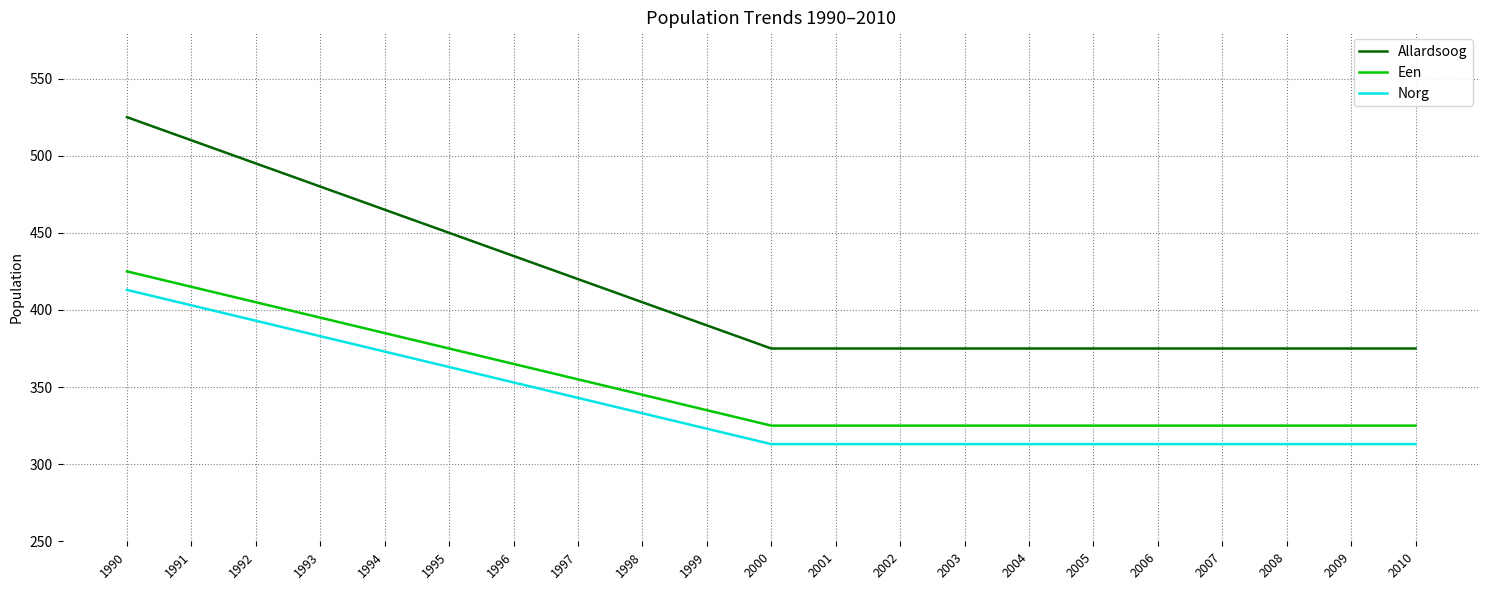

Which series has the largest range (max minus min)?

Allardsoog